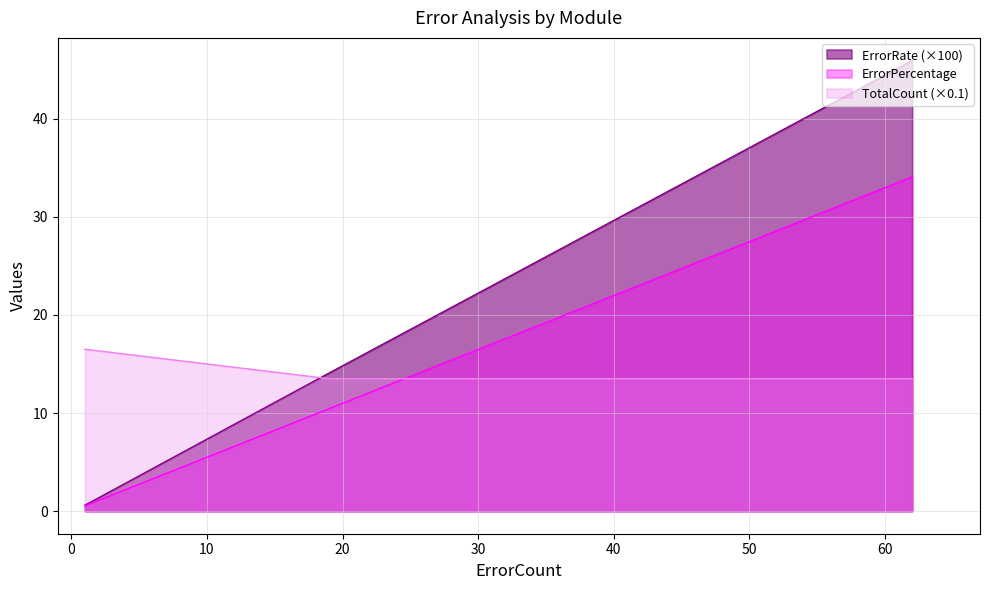

Which series has the largest total across all categories?

ErrorRate (×100)